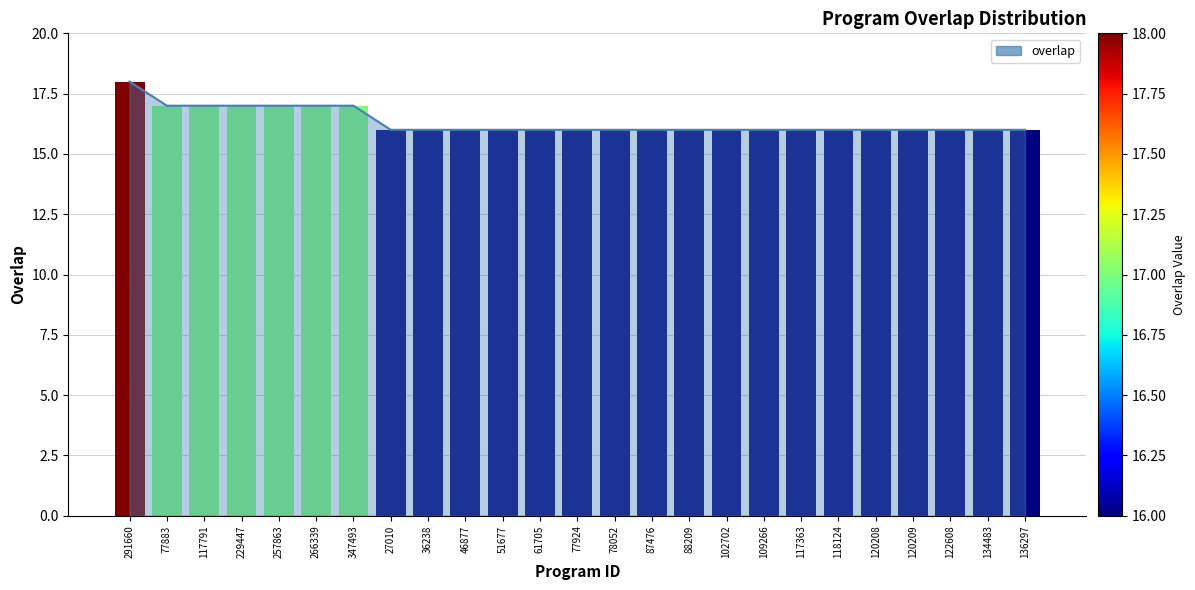

What is the sum of all values?

408